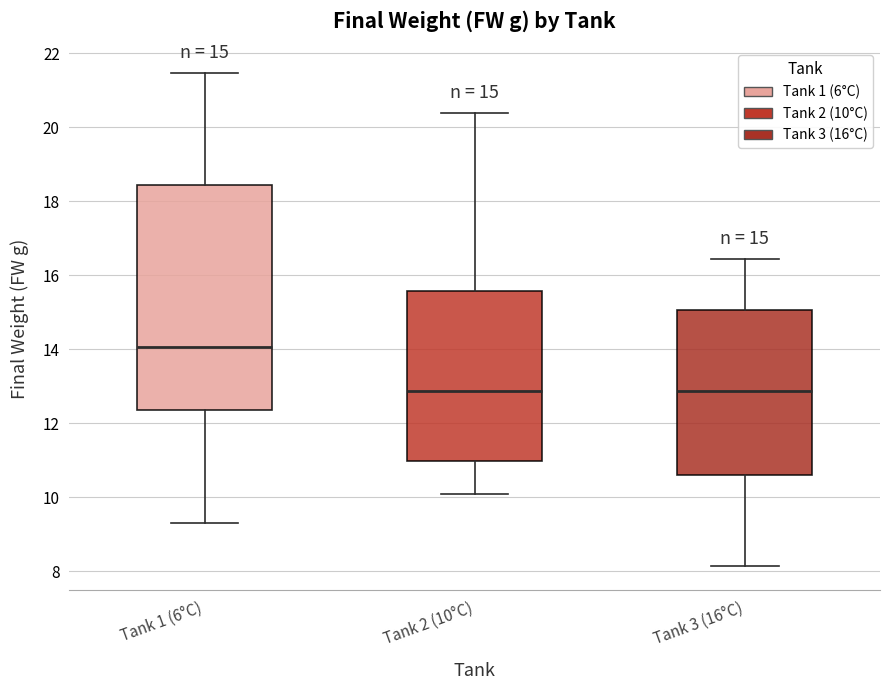

Comparing the boxes themselves (not the whiskers), which one is the tallest?

Tank 1 (6°C)